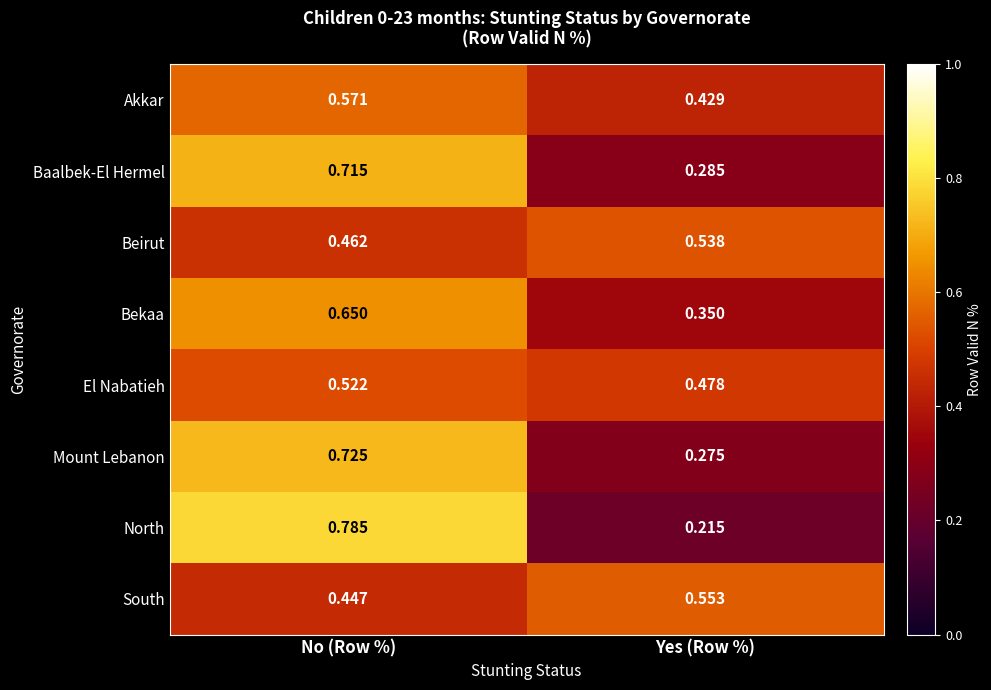

Which category has the highest value across all series?

No (Row %)